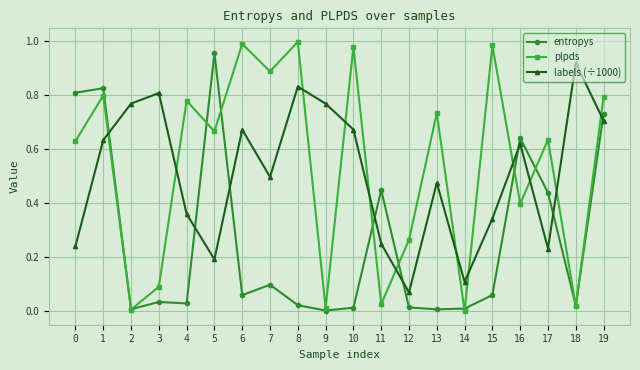

Is it true that plpds equals 0.0 at 14?

True